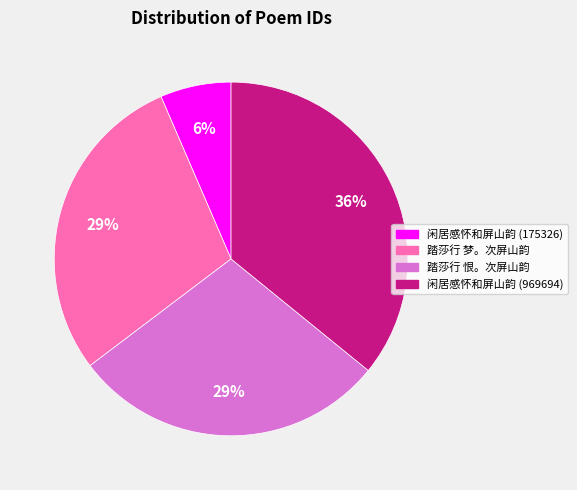

Is it true that 踏莎行 恨。次屏山韵 is 29% of the pie?

True